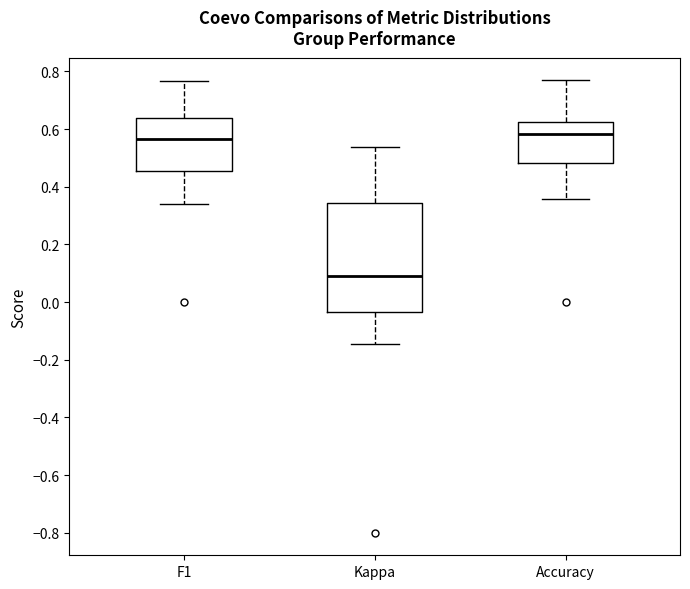

Reading left to right, transcribe this box plot: for each box, give where its median line is, the range the box spans, and where its two whiskers end, as read against the y-axis. The values are not printed on the chart, so give them approximately, as read against the axis.

F1: median 0.56, box 0.46 to 0.64, whiskers 0.34 to 0.76
Kappa: median 0.10, box -0.04 to 0.34, whiskers -0.14 to 0.54
Accuracy: median 0.58, box 0.48 to 0.62, whiskers 0.36 to 0.76